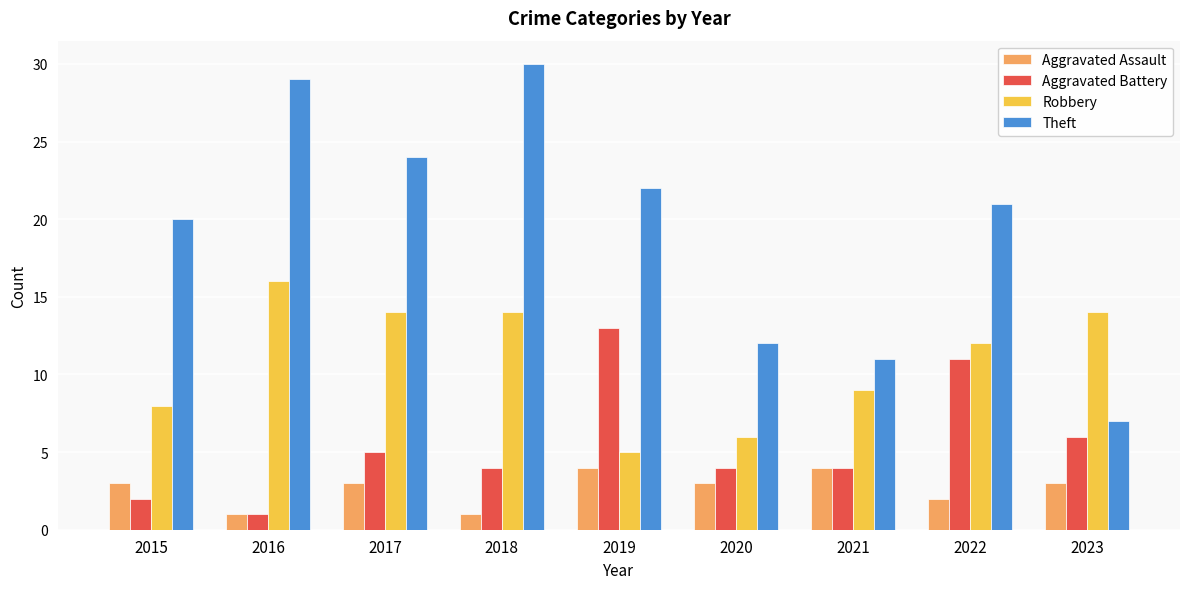

Reading left to right, list all the values displayed in this chart.

Aggravated Assault: 3	1	3	1	4	3	4	2	3
Aggravated Battery: 2	1	5	4	13	4	4	11	6
Robbery: 8	16	14	14	5	6	9	12	14
Theft: 20	29	24	30	22	12	11	21	7